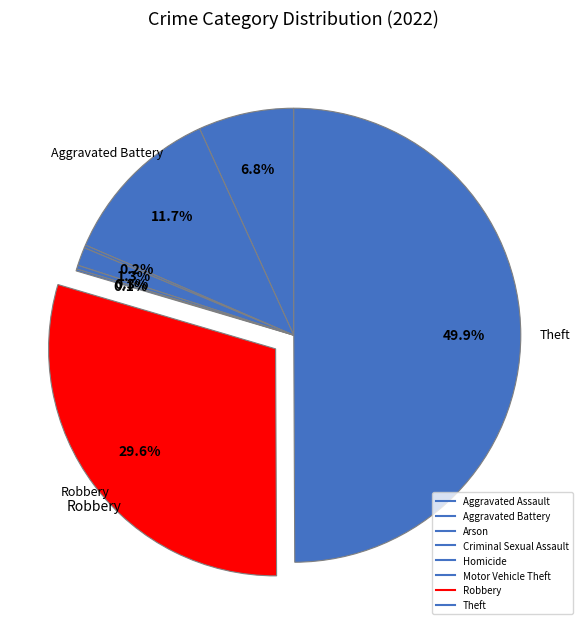

True or false: Theft accounts for 56% of the total.

False